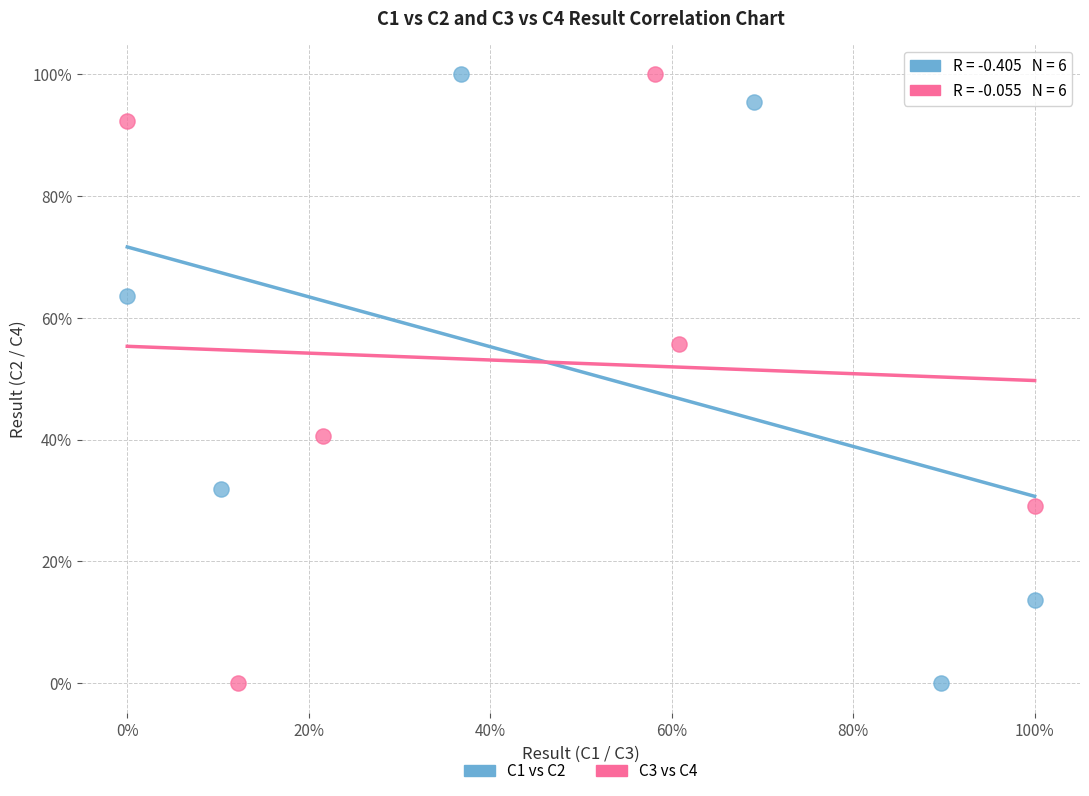

What are all the series names shown in the legend?

C1 vs C2, C3 vs C4